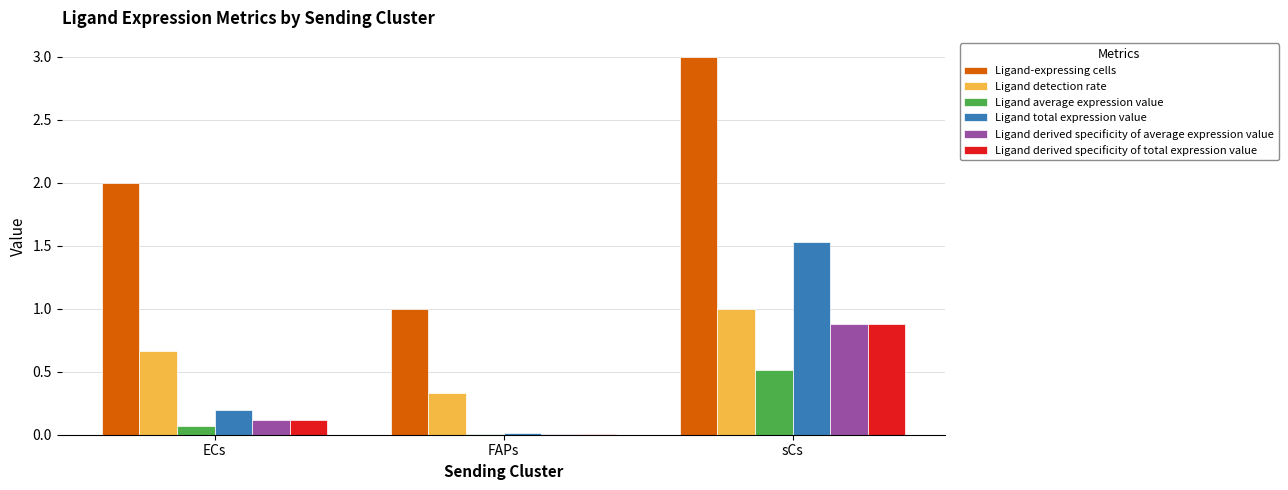

What is the greatest value displayed?

3.0